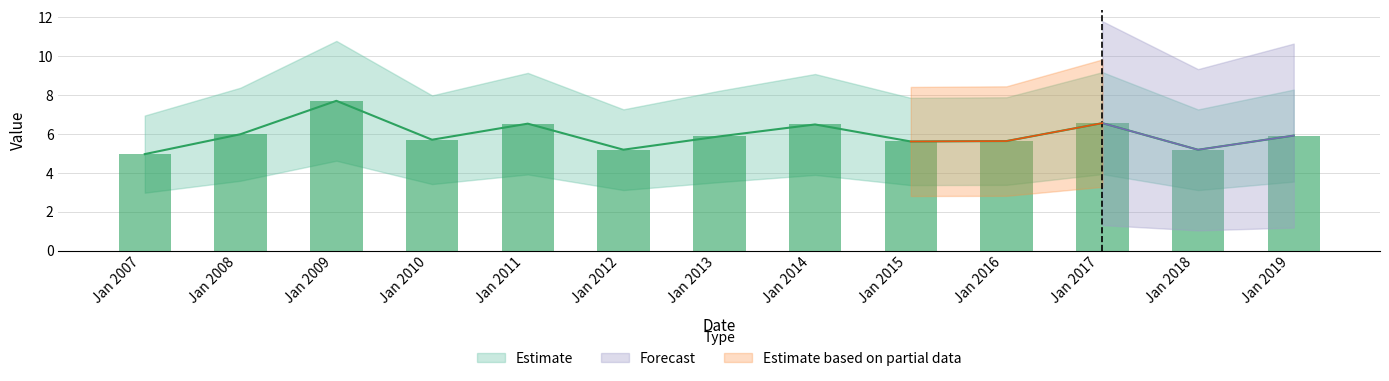

Rank the categories by value from lowest to highest.

2007-01-15, 2018-01-15, 2012-01-15, 2015-01-15, 2016-01-15, 2010-01-15, 2013-01-15, 2019-01-15, 2008-01-15, 2014-01-15, 2011-01-15, 2017-01-15, 2009-01-15